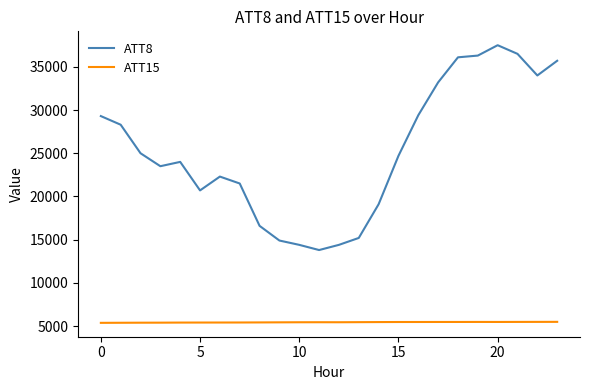

True or false: ATT8 has more than 2 points higher than both neighbors.

True